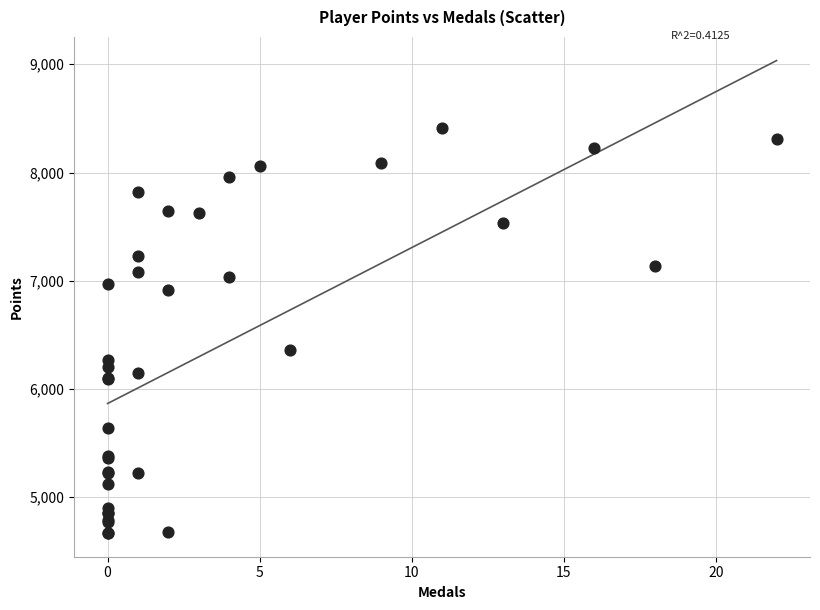

What Y value in the scatter plot is closest to 6538?

6359